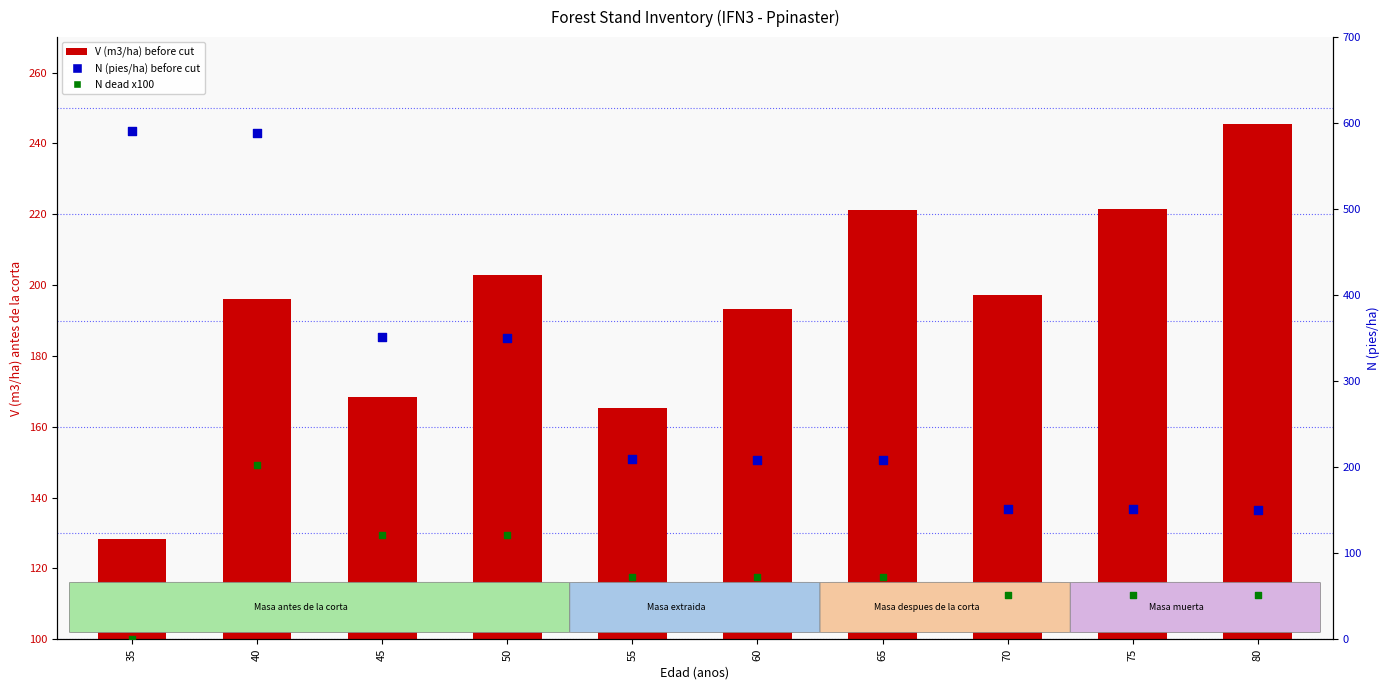

Which series contains the lowest Y value?

N dead x100